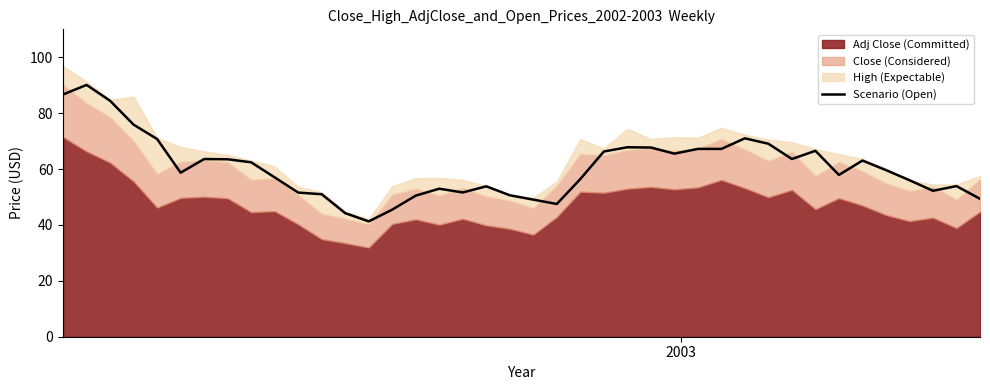

How many data points does each series have?

40